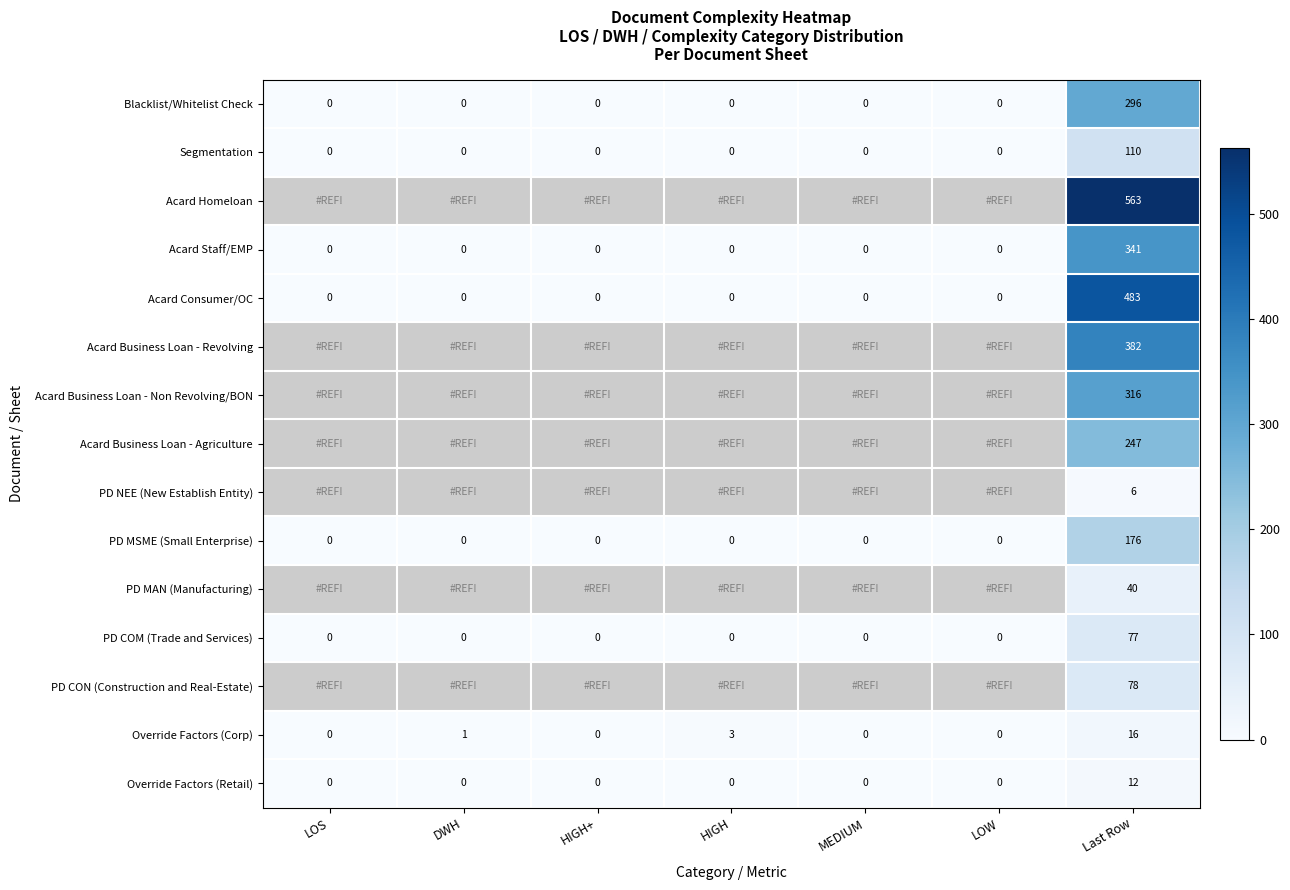

How many values in the PD COM (Trade and Services) series exceed 0?

1